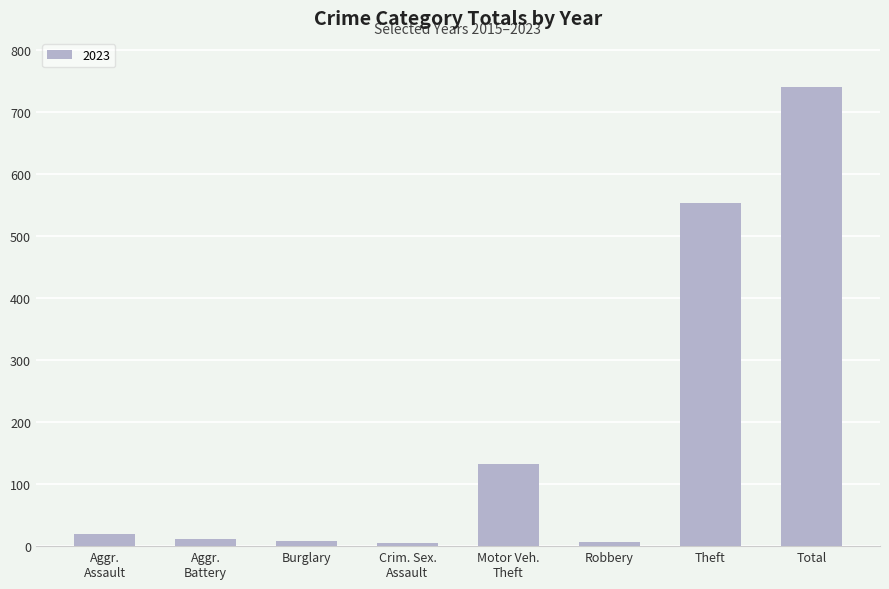

Is it true that the value at Total is 1151?

False